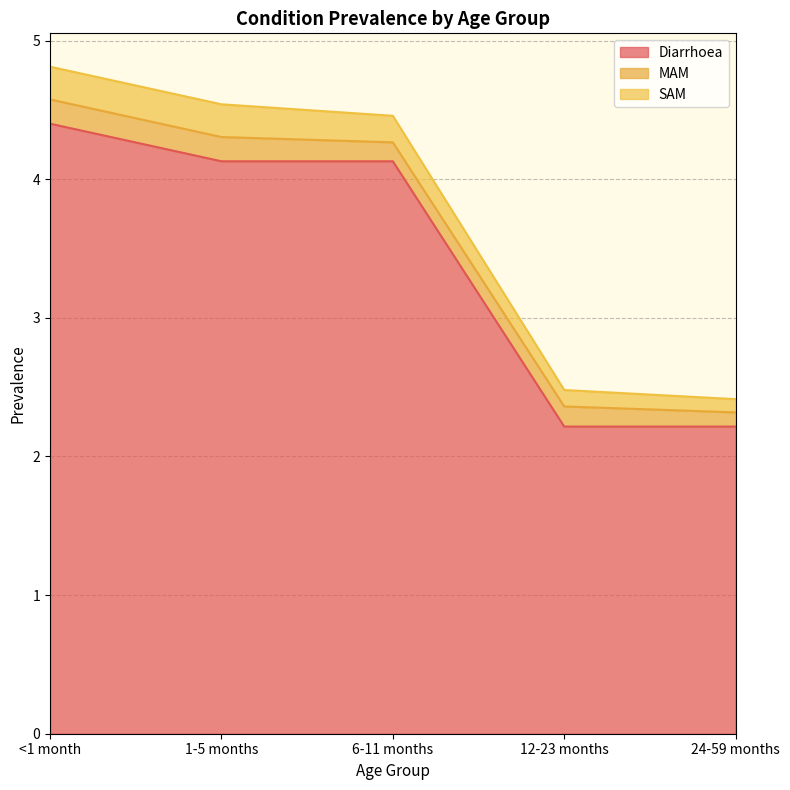

Which category has the lowest value in the SAM series?

24-59 months